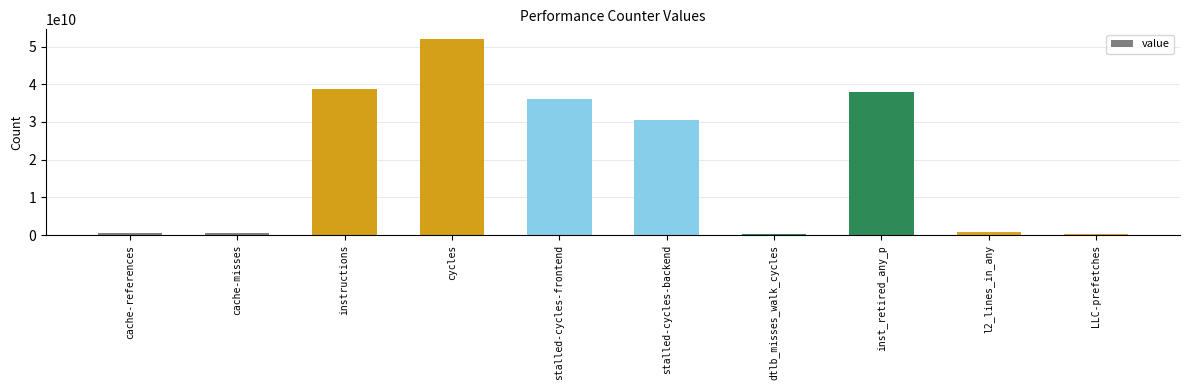

True or false: the data shows 61838482367 at stalled-cycles-frontend.

False